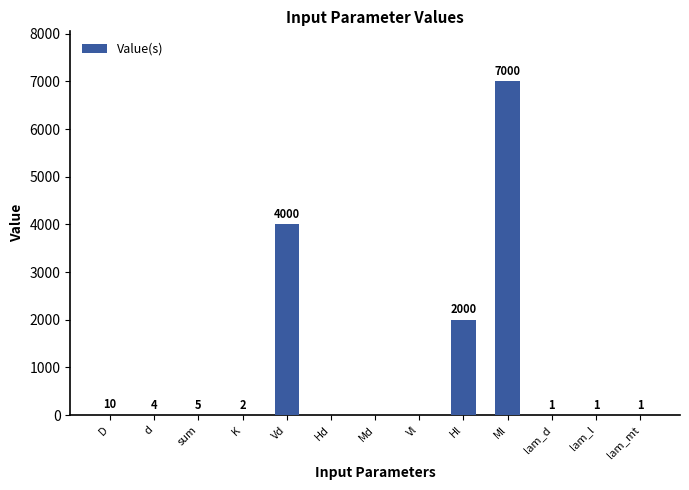

What is the change in value from D to Vd?

+3990